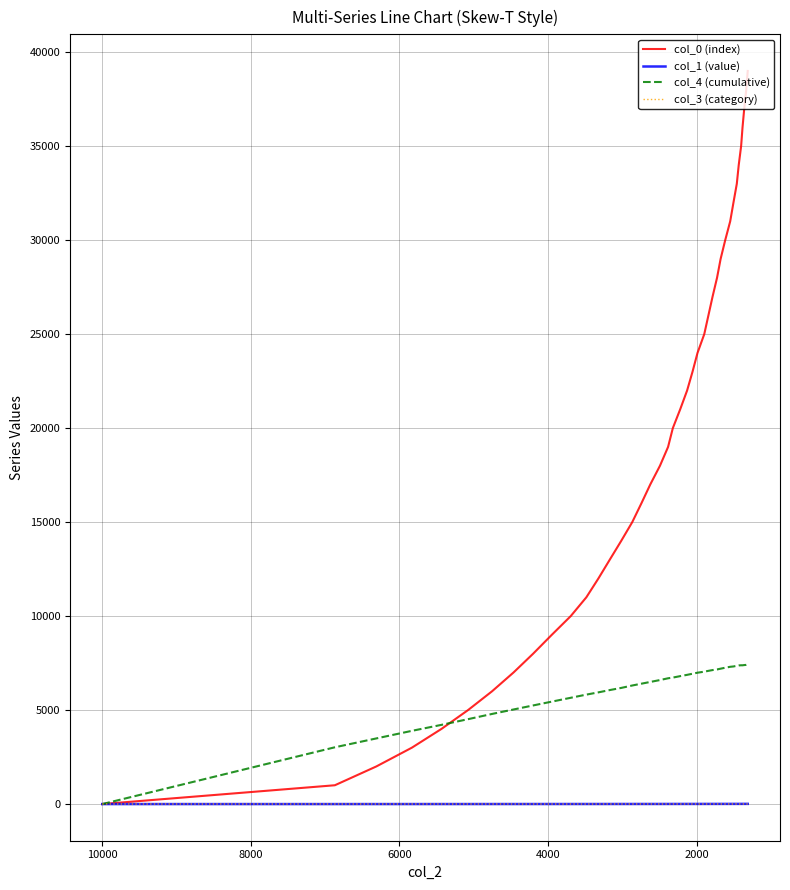

True or false: col_1 (value) and col_0 (index) intersect in this chart.

False